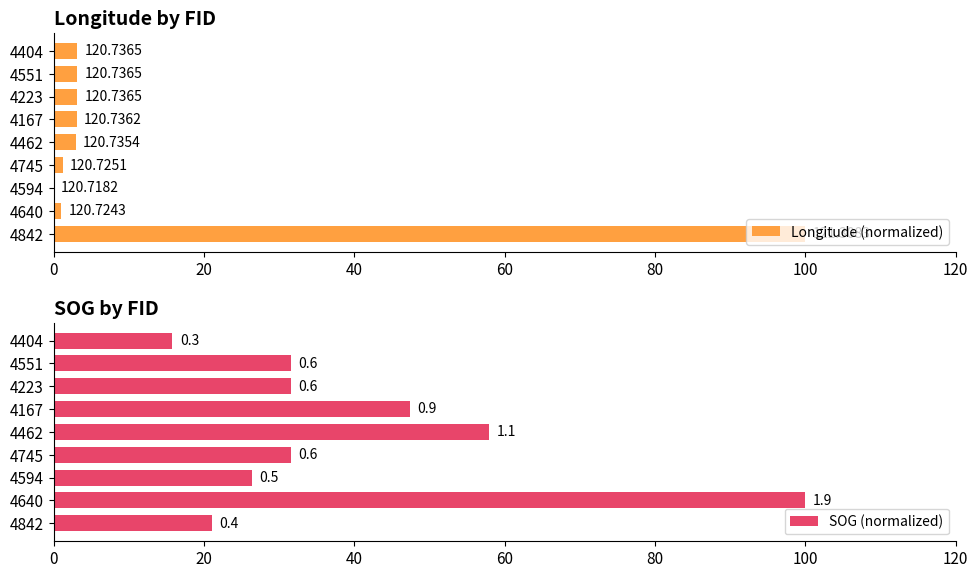

Which has a higher value, 4640 or 4167?

4167